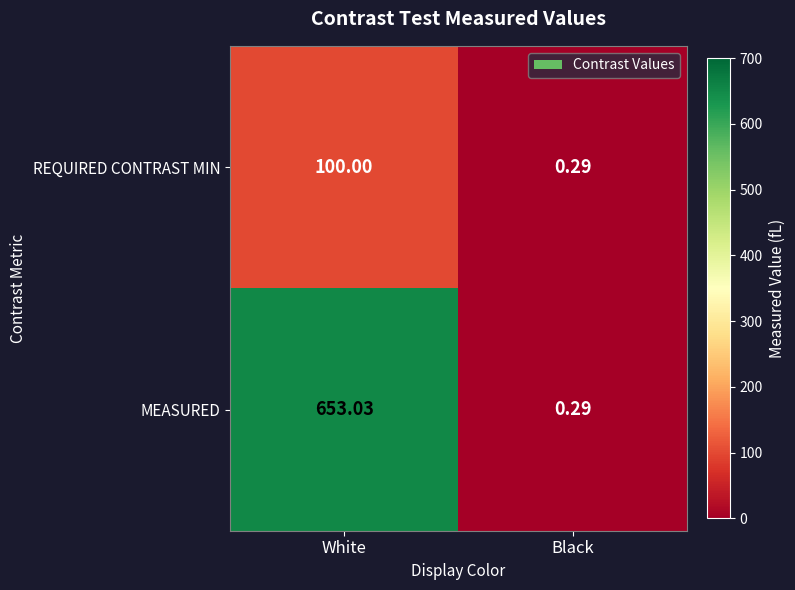

List the series in order of their overall mean, highest first.

MEASURED, REQUIRED CONTRAST MIN